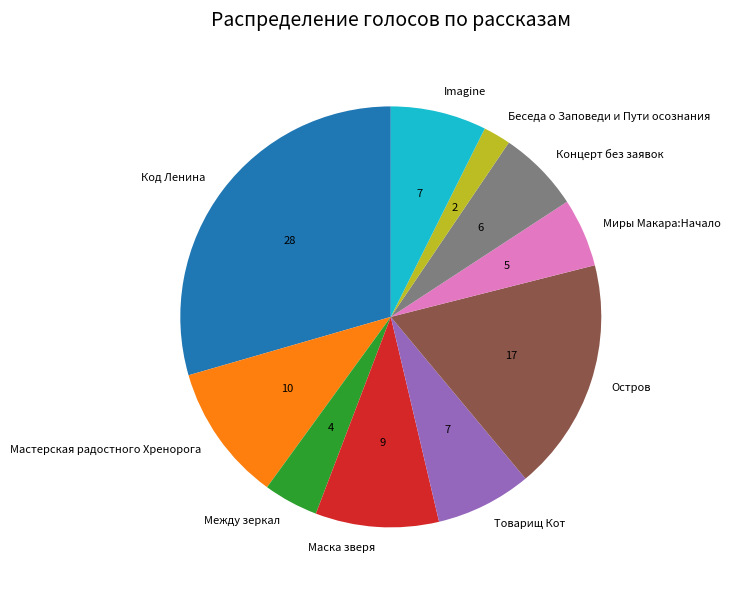

Do Код Ленина and Между зеркал together represent more than half of the pie?

No